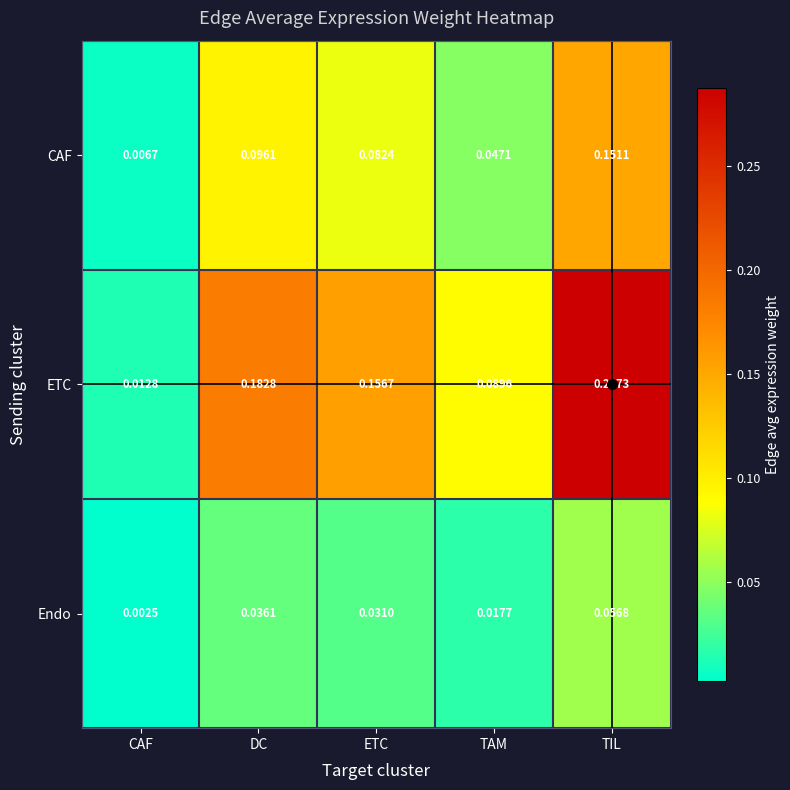

Which category has the highest value in the ETC series?

TIL